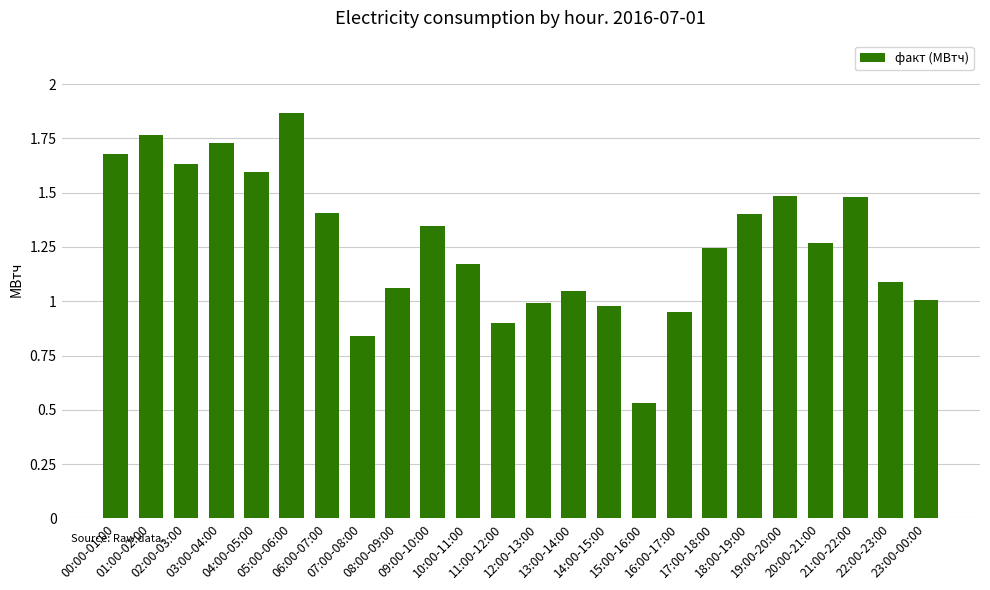

Where does the data first go above 1?

00:00-01:00